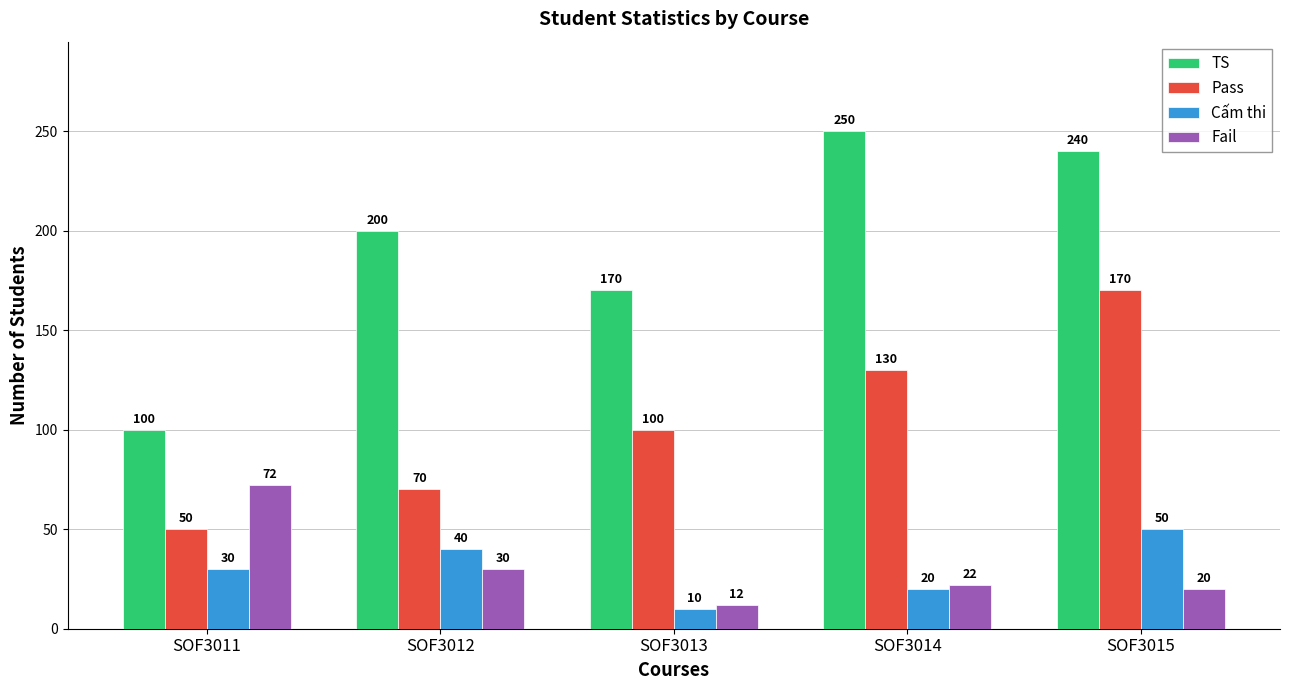

Which series changed the most between SOF3013 and SOF3014?

TS